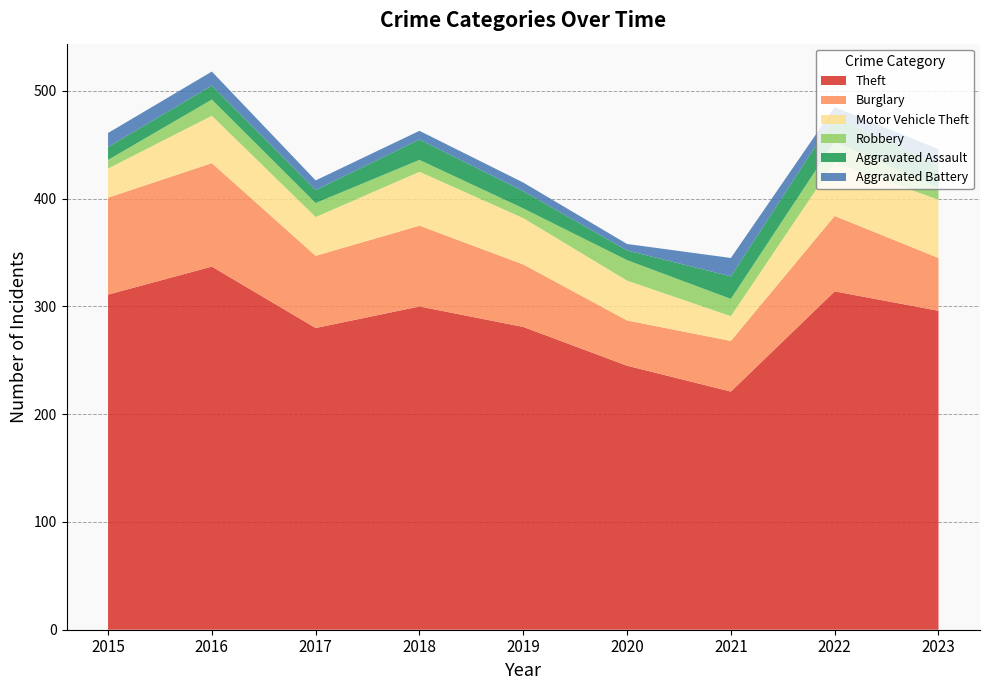

Reading right to left, extract all data points from this chart.

Theft: 296	314	221	245	281	300	280	337	311
Burglary: 49	70	47	42	58	75	67	96	90
Motor Vehicle Theft: 54	50	23	37	43	50	36	44	27
Robbery: 11	19	16	19	9	11	13	15	8
Aggravated Assault: 21	23	21	9	16	19	12	13	12
Aggravated Battery: 15	9	17	6	8	8	9	13	13